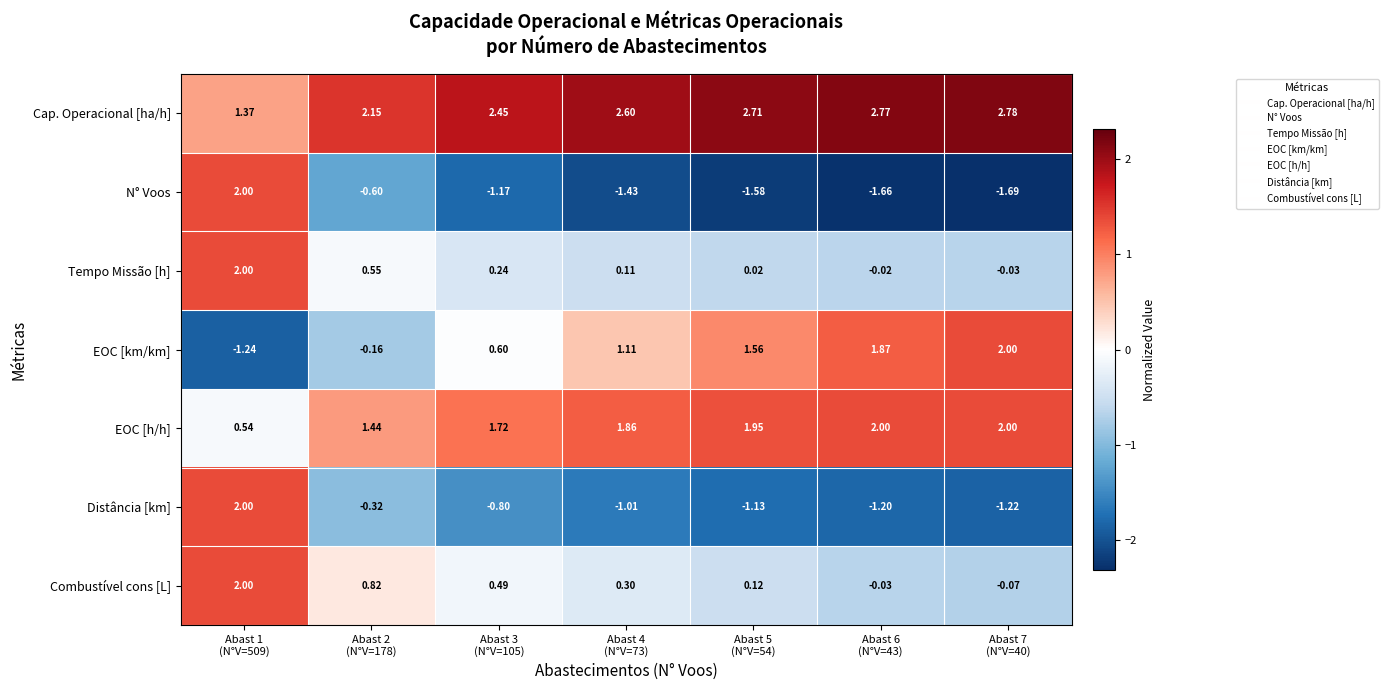

Which series has the widest spread of values?

N° Voos